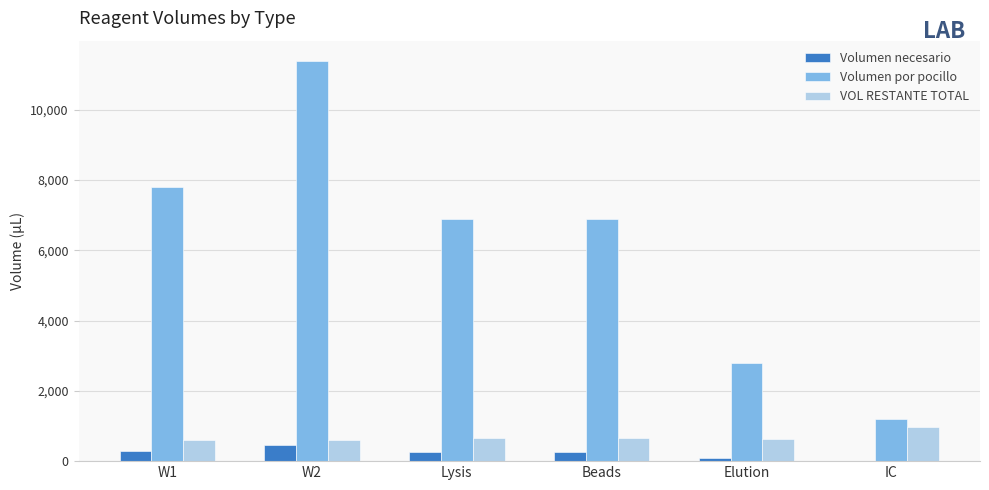

What is the greatest value displayed?

11400